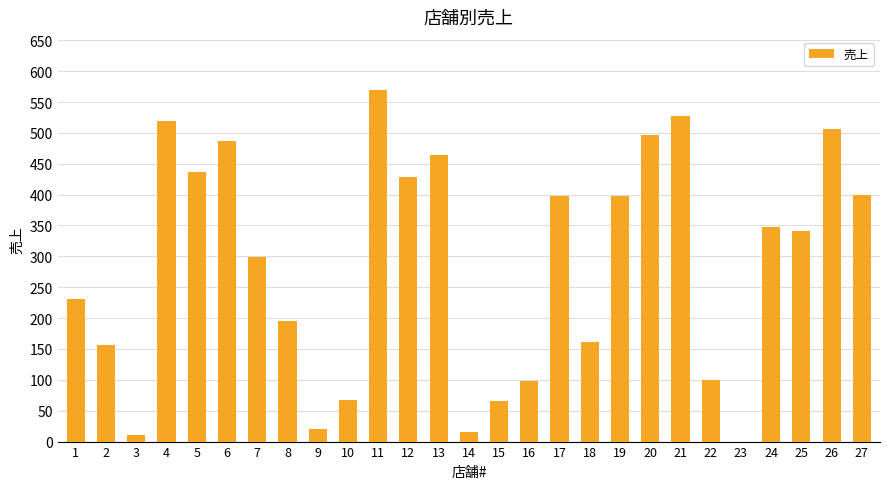

Count the number of data series in this chart.

1